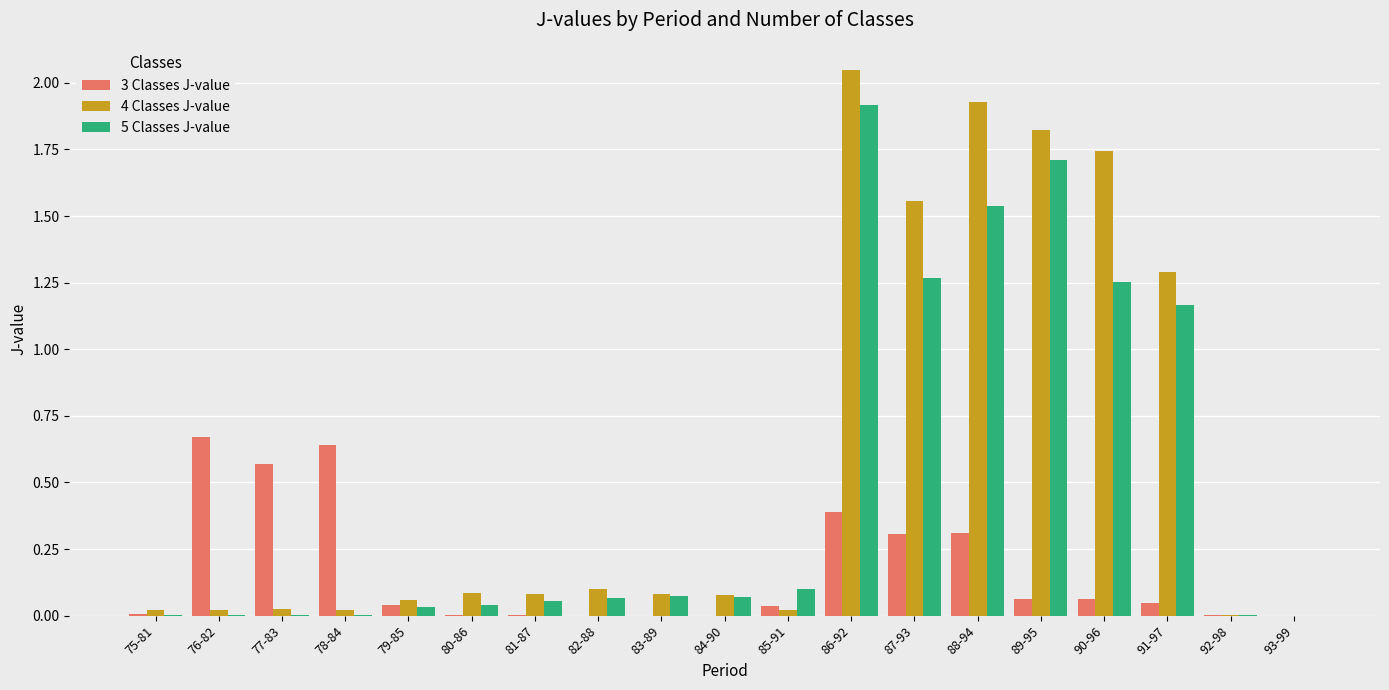

What is the total value across all series at 83-89?

0.2